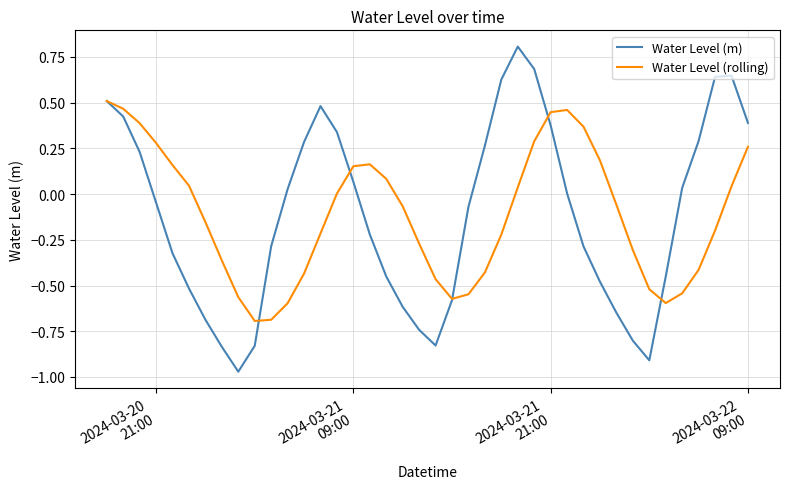

List the series in order of their peak value, lowest first.

Water Level (rolling), Water Level (m)